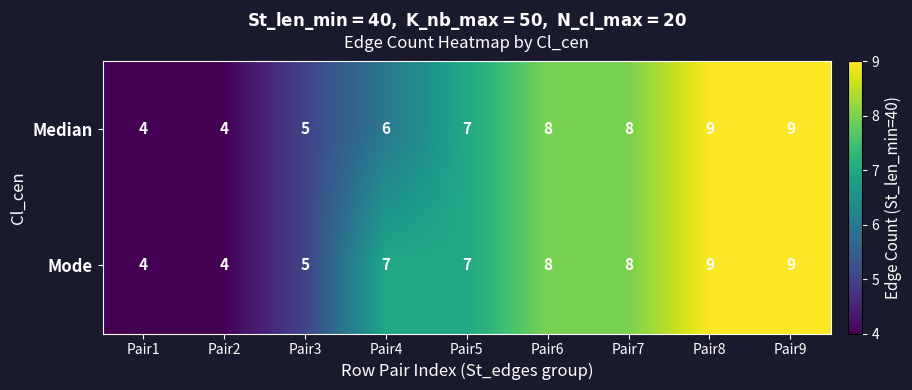

Is the value of Mode at Pair9 greater than the value of Median at Pair2?

Yes